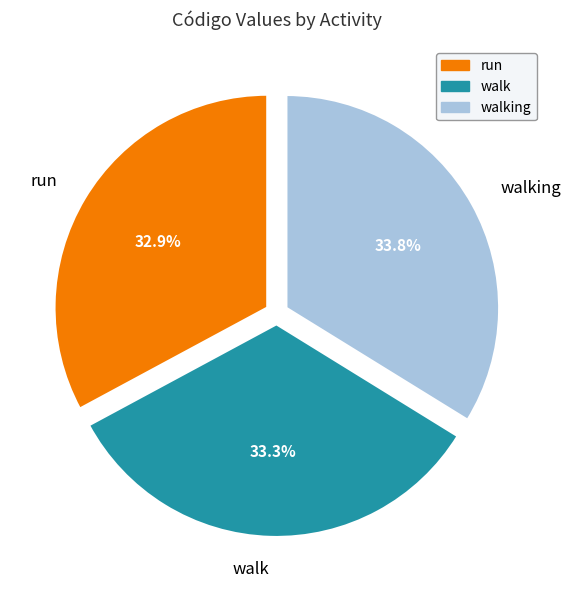

To the nearest percent, what is the difference between the largest and smallest slice percentages?

1%